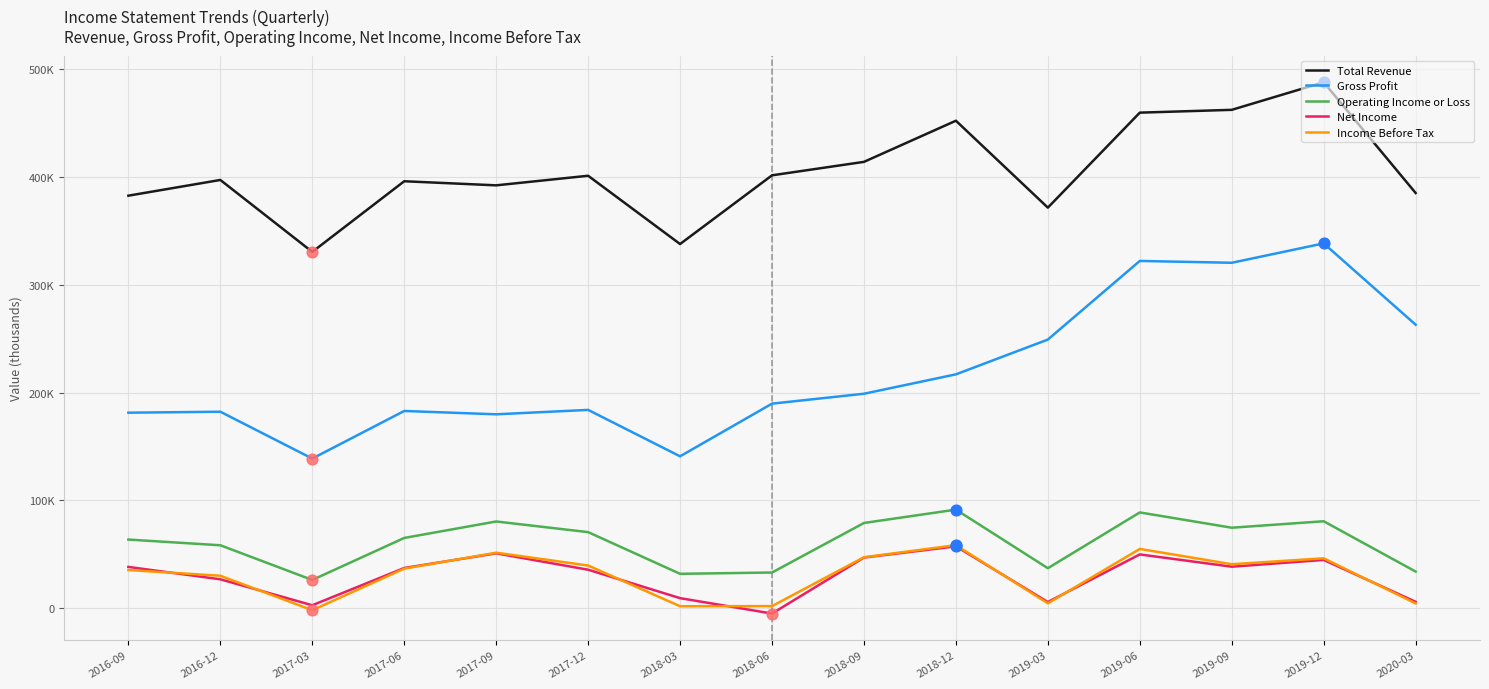

Is the value of Income Before Tax at 2019-12 greater than the value of Gross Profit at 2017-06?

No